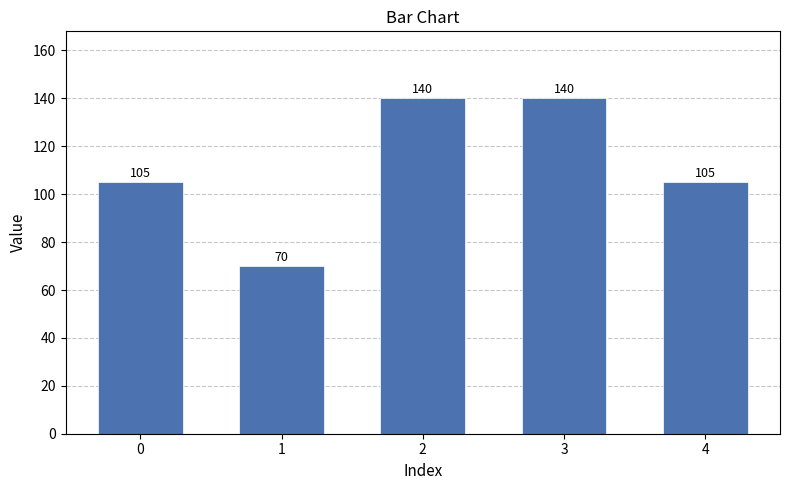

What is the value of the 2nd bar from the left?

70